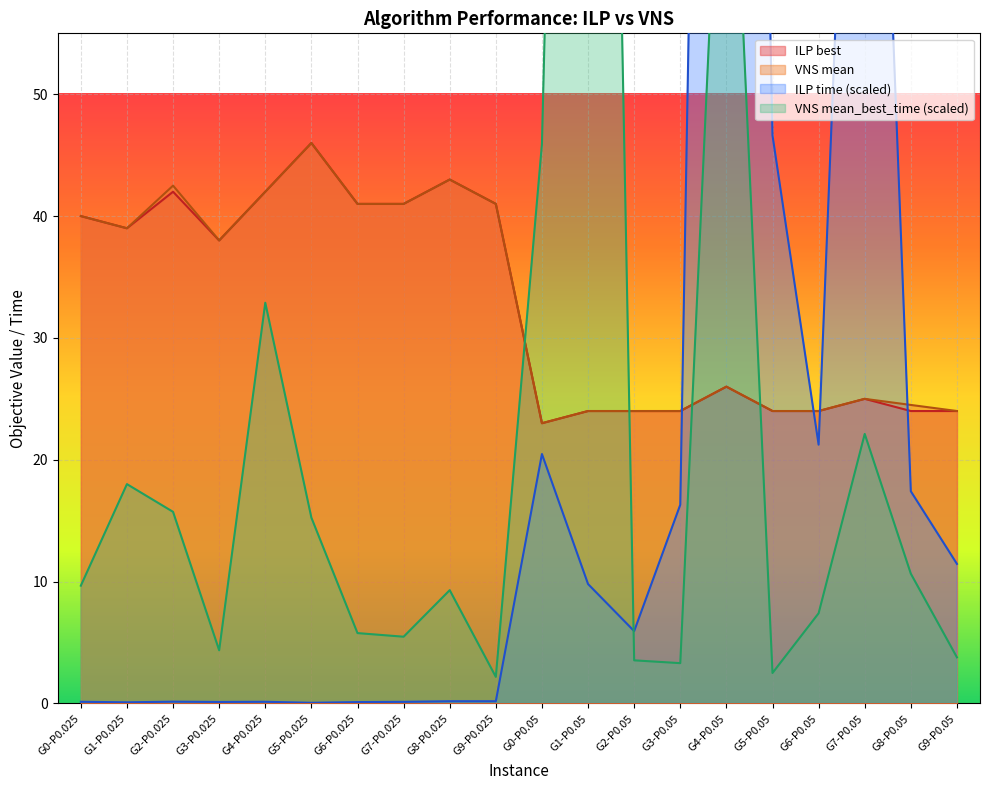

What is the smallest value displayed?

0.1